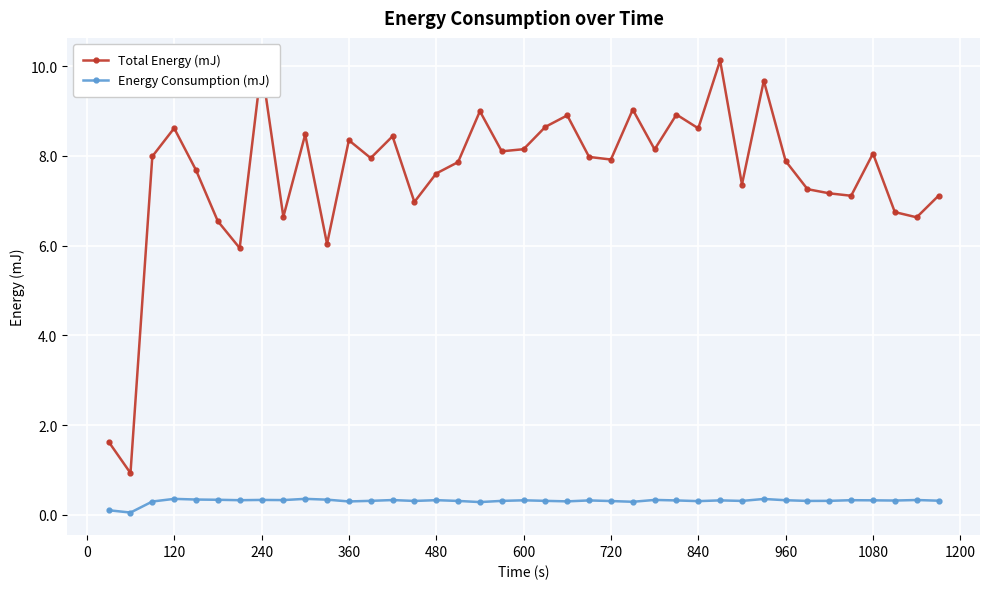

What are all the series names shown in the legend?

Total Energy (mJ), Energy Consumption (mJ)